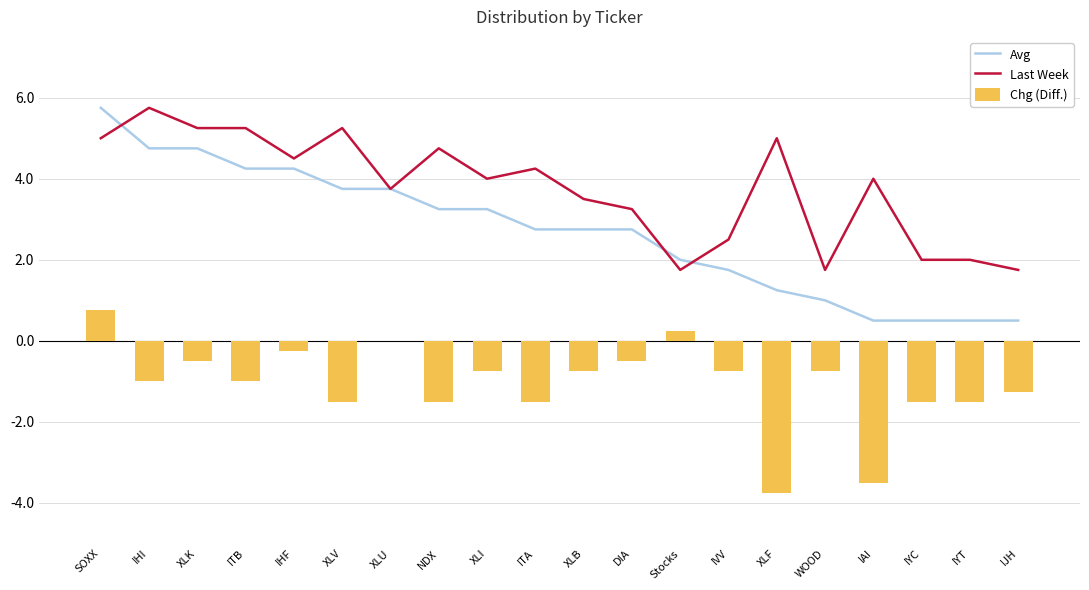

Which series has the largest range (max minus min)?

Avg